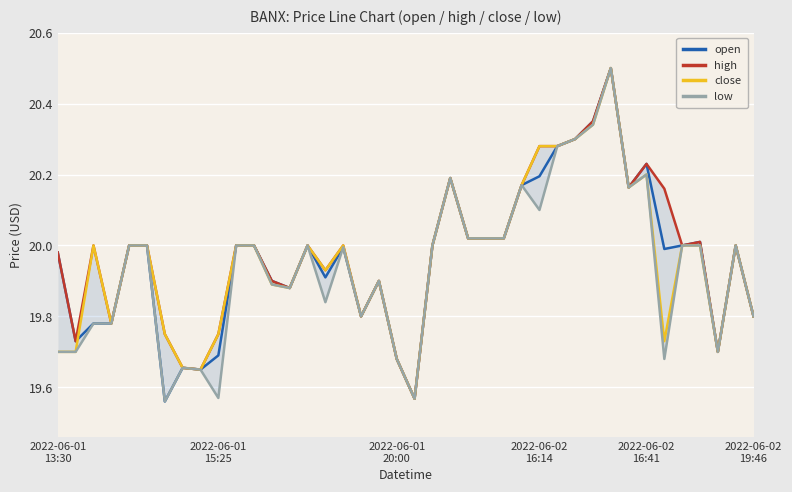

Which series ends up on top after the final intersection of open and close?

close